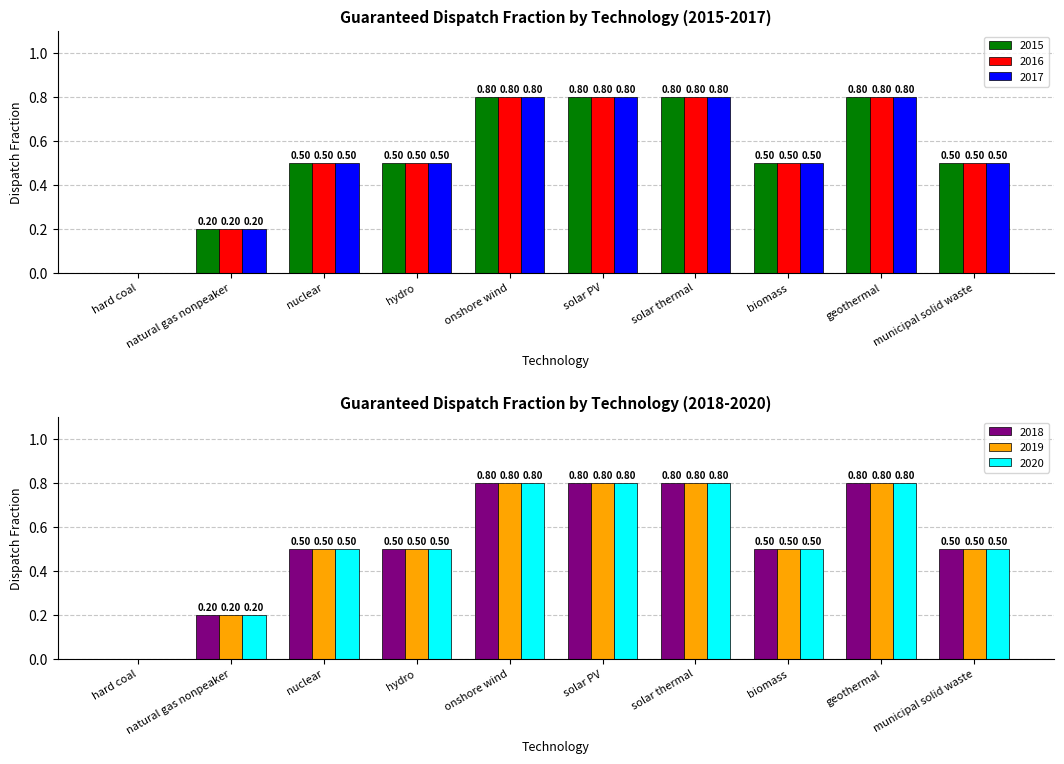

At which label does 2017 reach its minimum?

hard coal